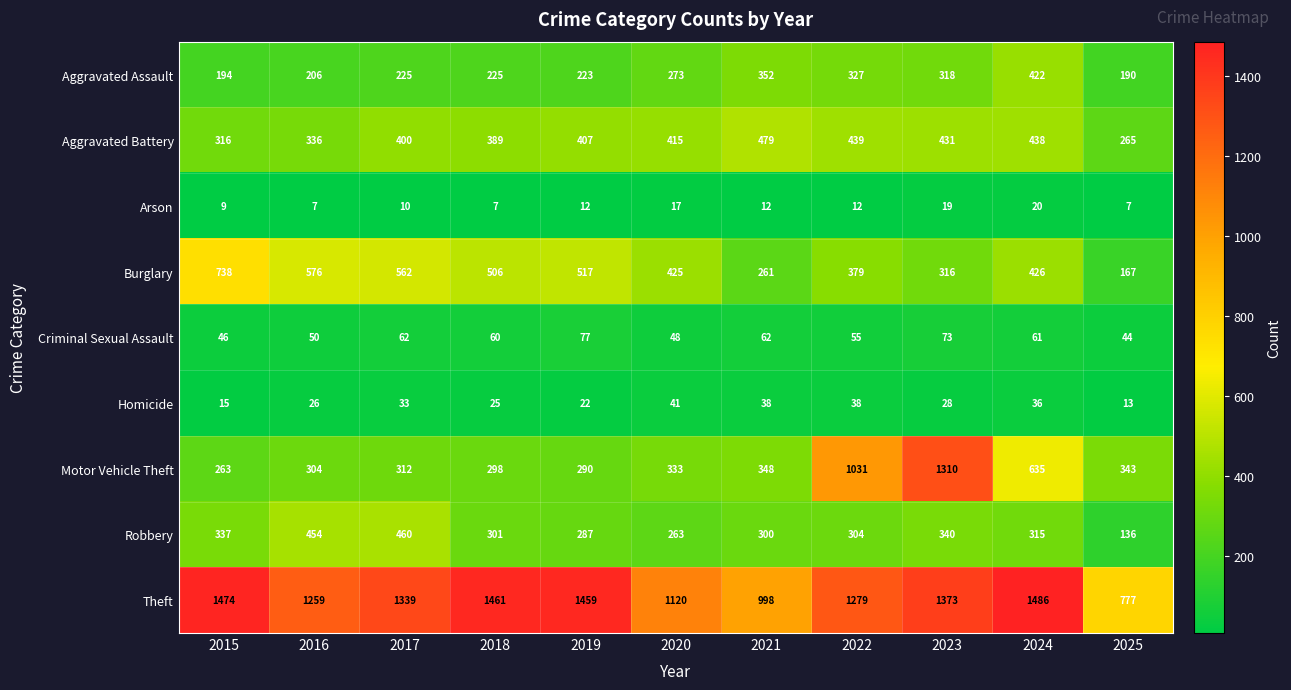

Is it true that Aggravated Battery equals 431 at 2023?

True